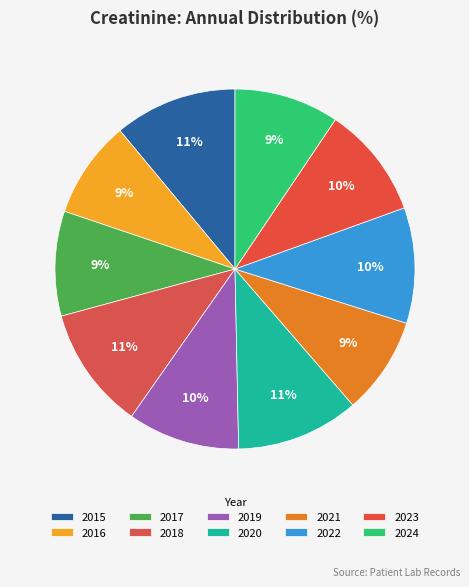

Count the number of slices in the pie.

10